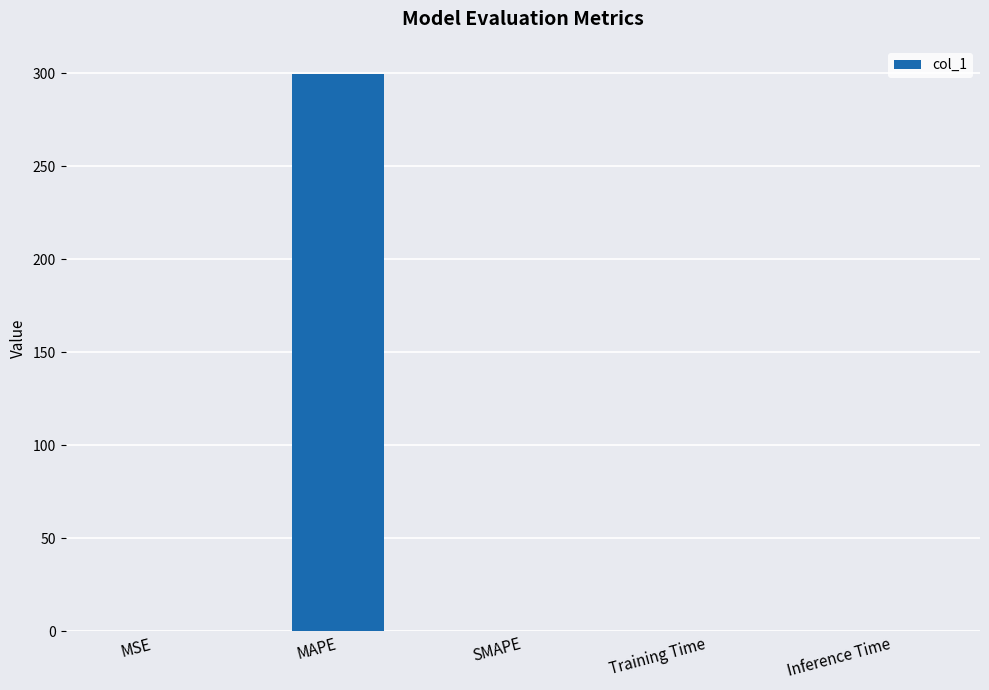

Which category has the highest value across all series?

MAPE